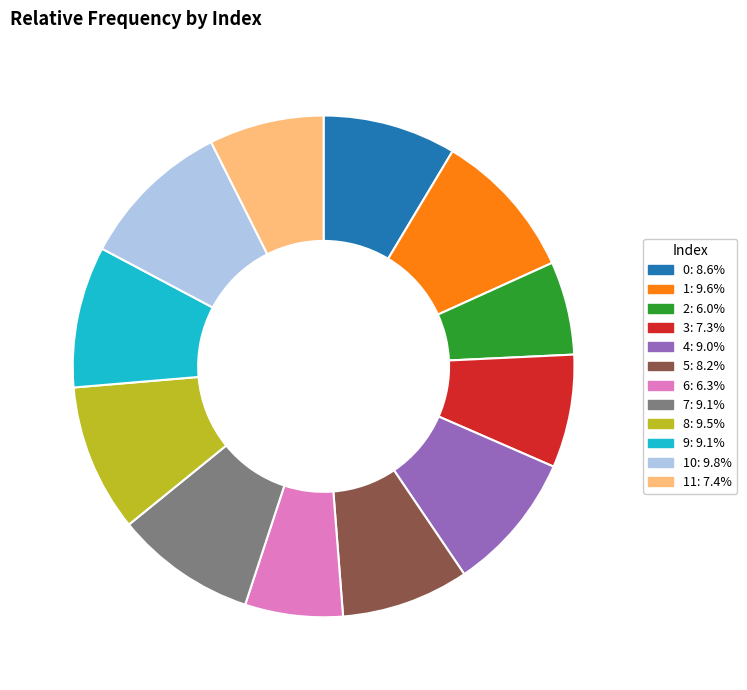

What is the ratio of the value at 6: 6.3% to the value at 3: 7.3%?

0.9